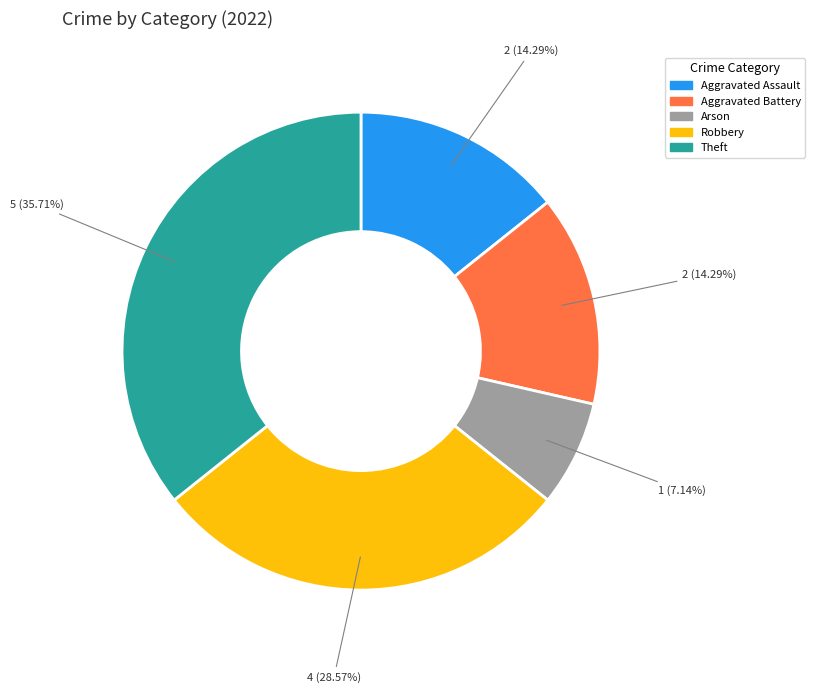

How much of the chart is everything except Aggravated Battery?

85.7%